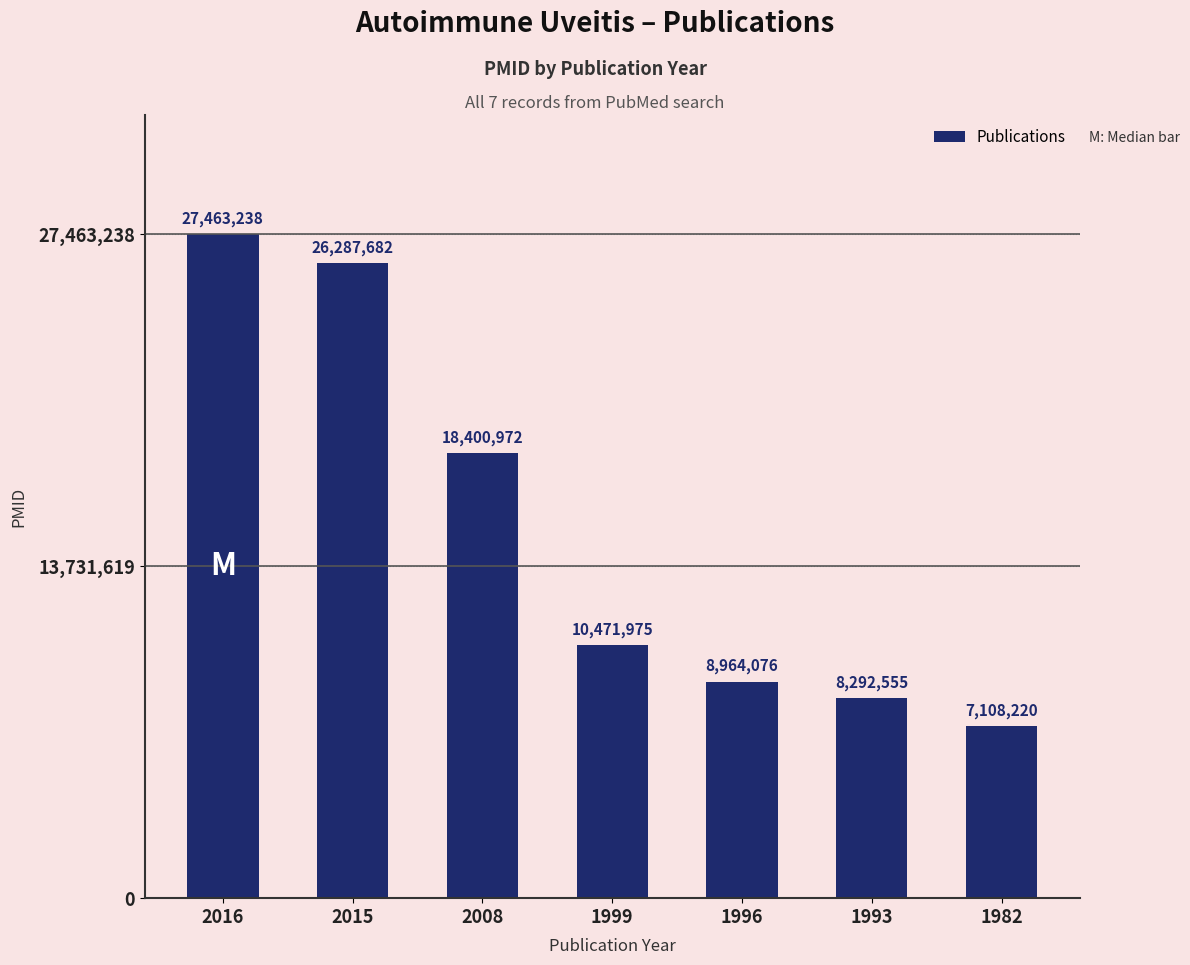

Reading left to right, transcribe all the data shown in this chart.

27463238	26287682	18400972	10471975	8964076	8292555	7108220